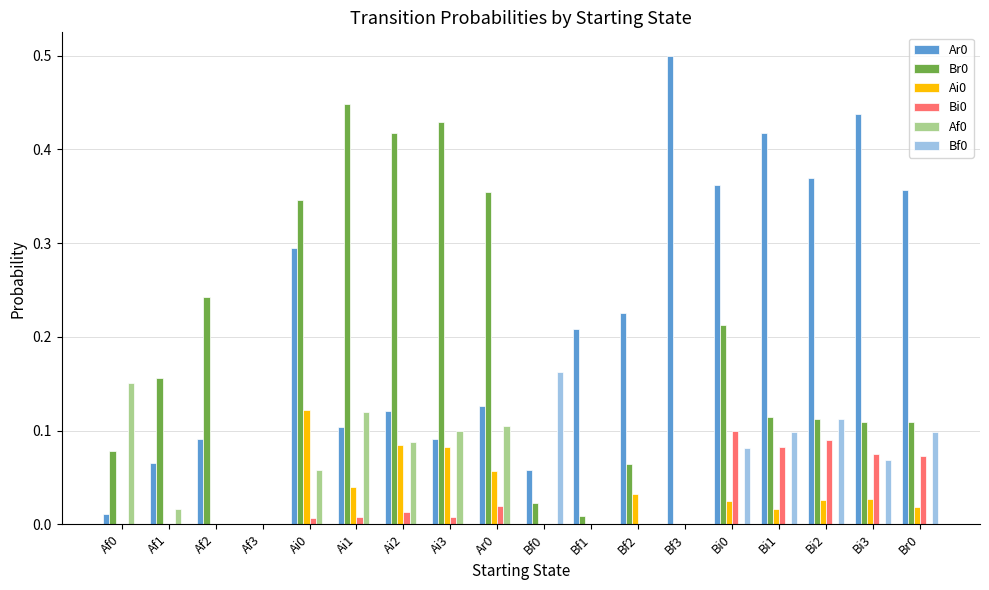

Is the value of Ar0 at Af0 greater than the value of Ai0 at Bf3?

Yes